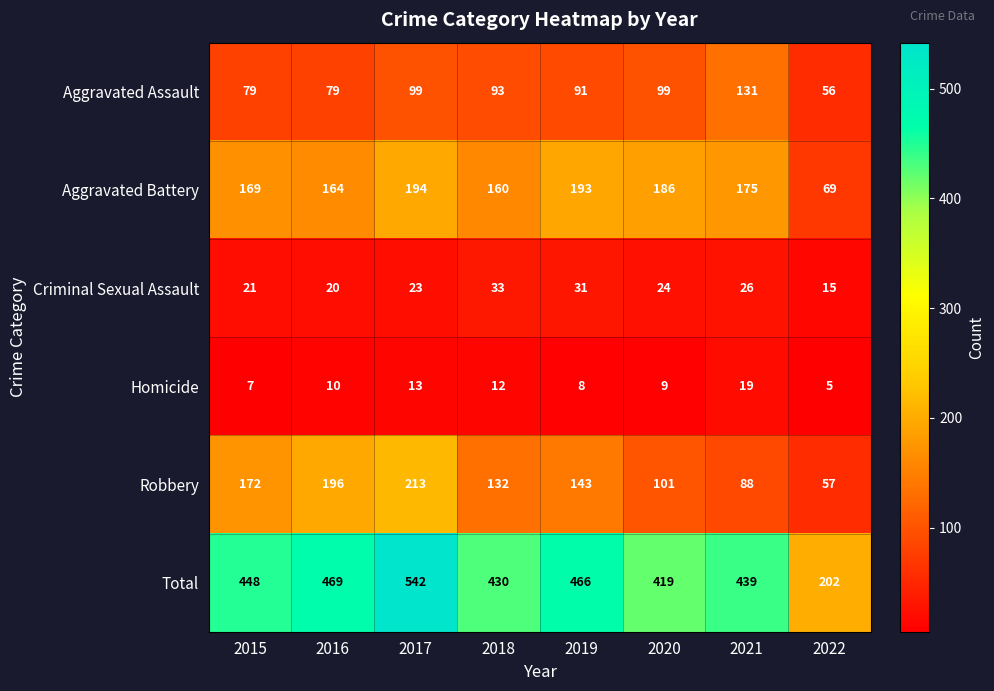

What is the sum of the Total values at 2017 and 2021?

981